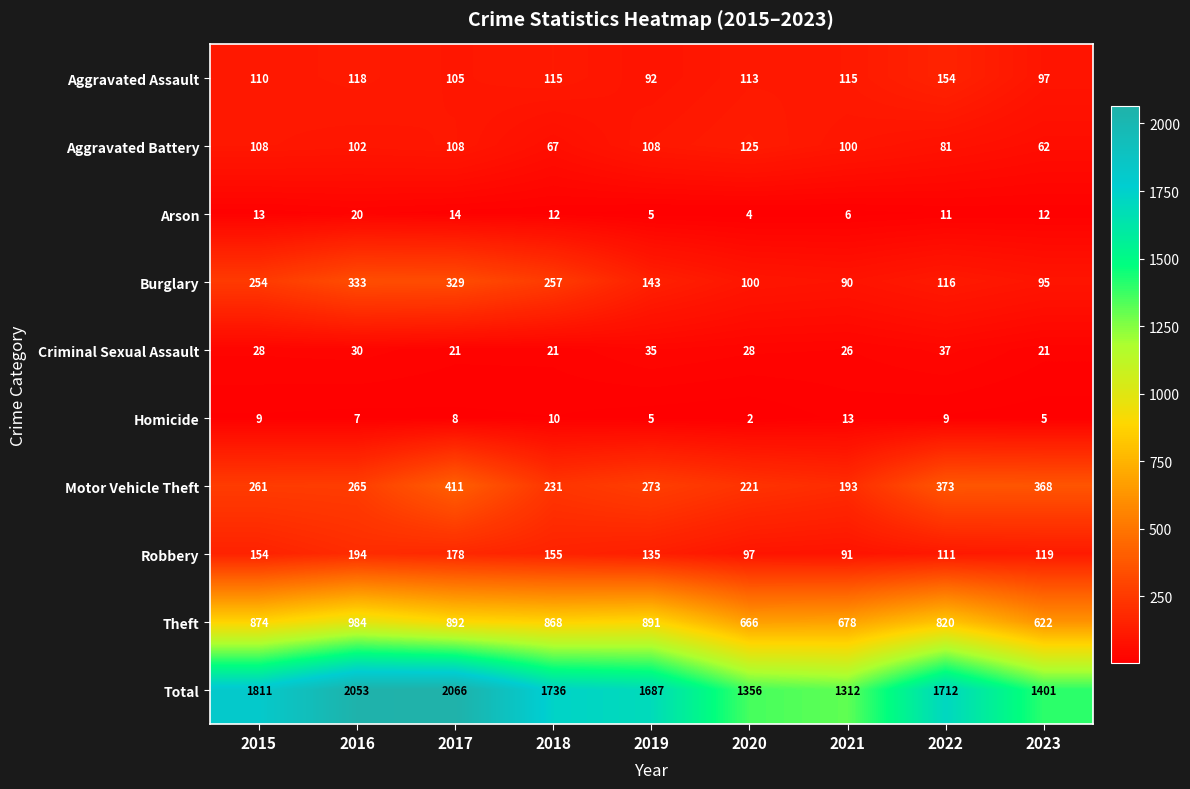

The value of Aggravated Battery at 2015 is 108. True or false?

True